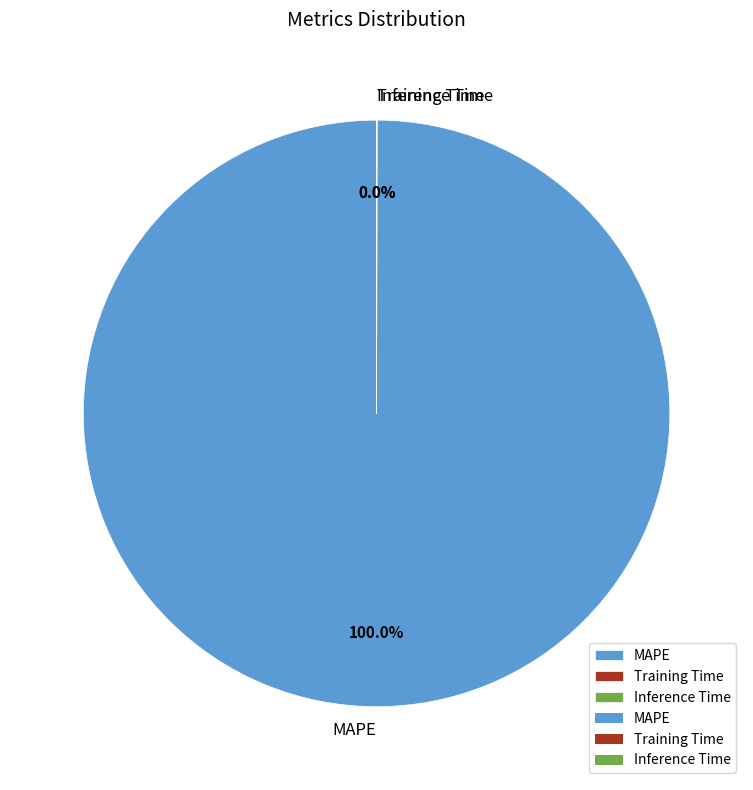

What is the largest slice in the pie chart?

MAPE